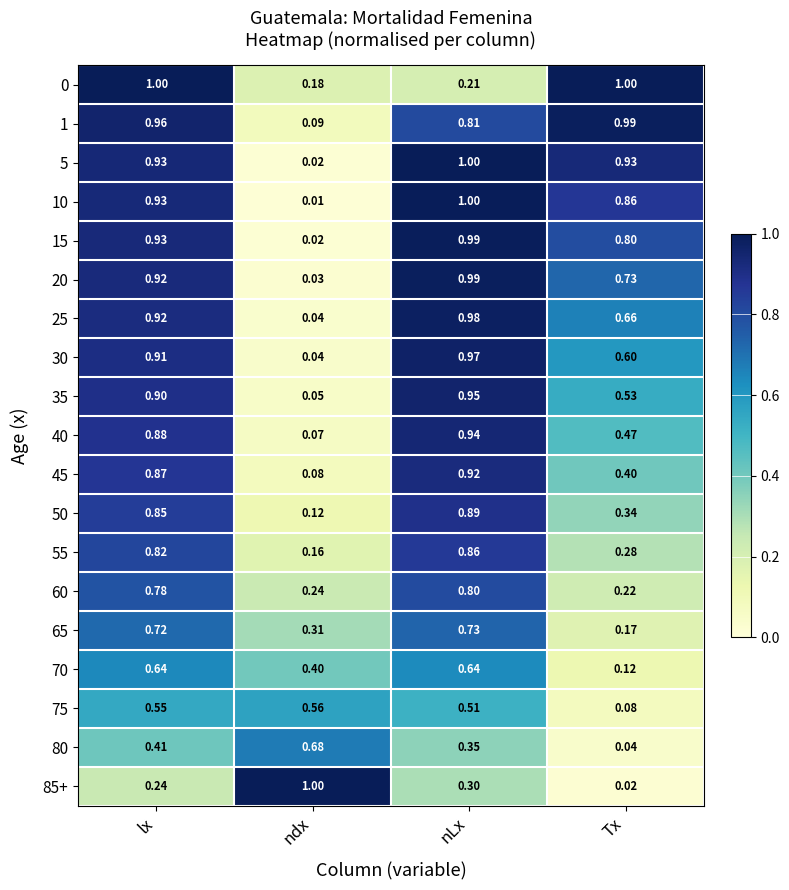

At which category is the sum across all series the highest?

lx